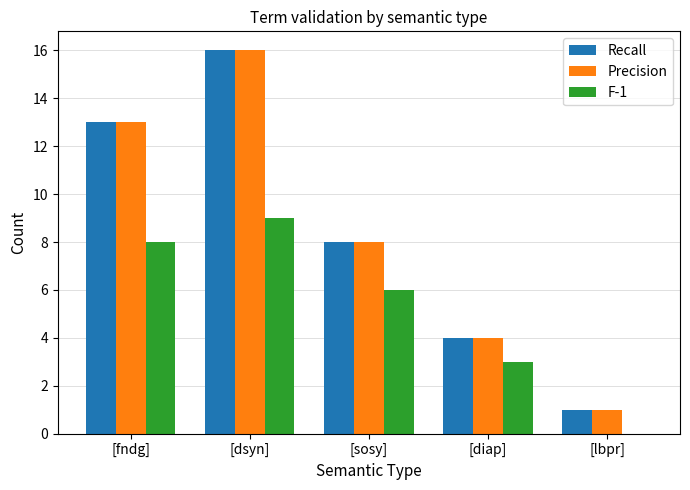

What is the spread (max minus min) of values at [sosy]?

2